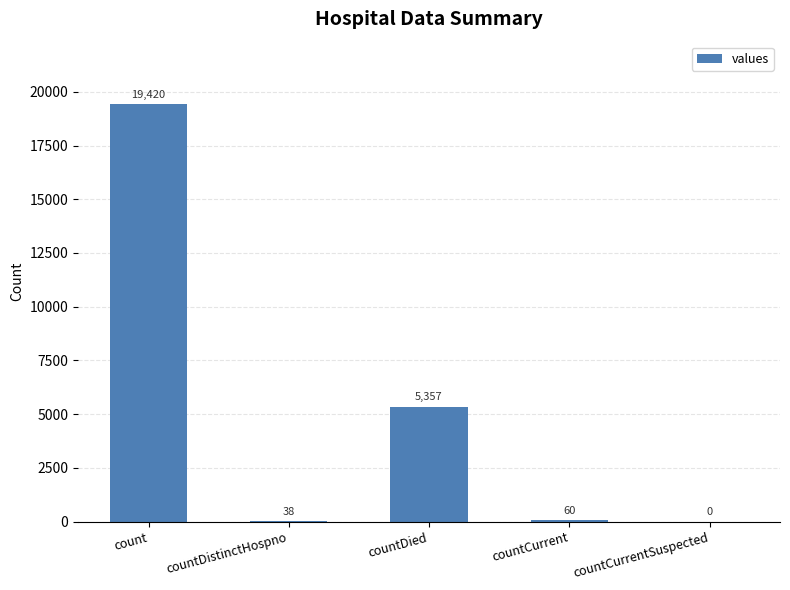

How many distinct data groups are displayed?

1